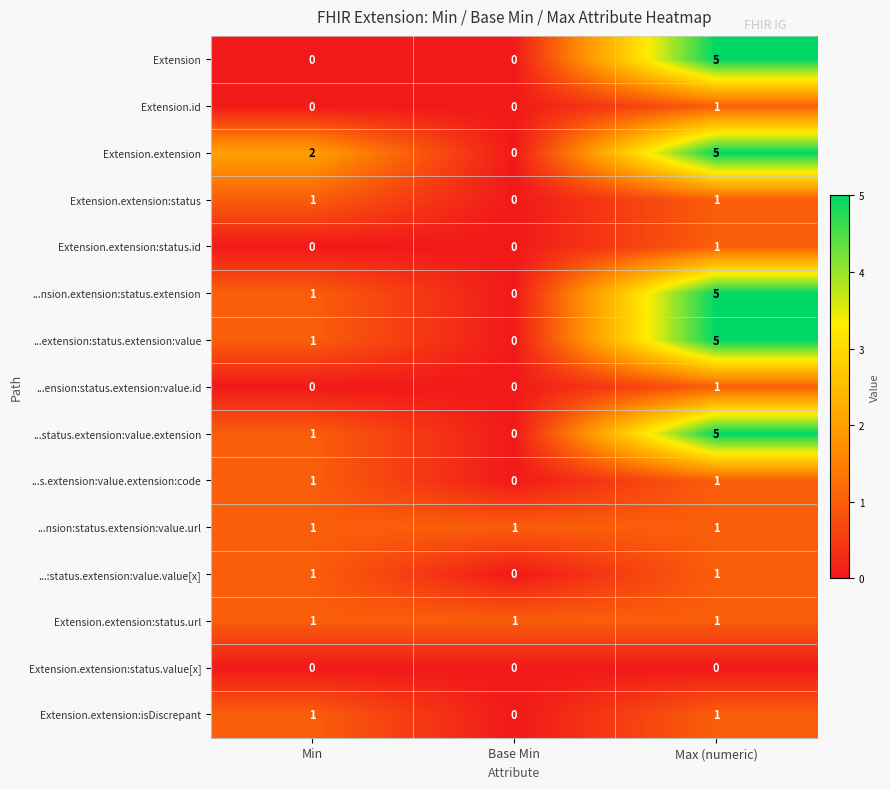

Between Min and Base Min, which series saw the biggest shift?

Extension.extension